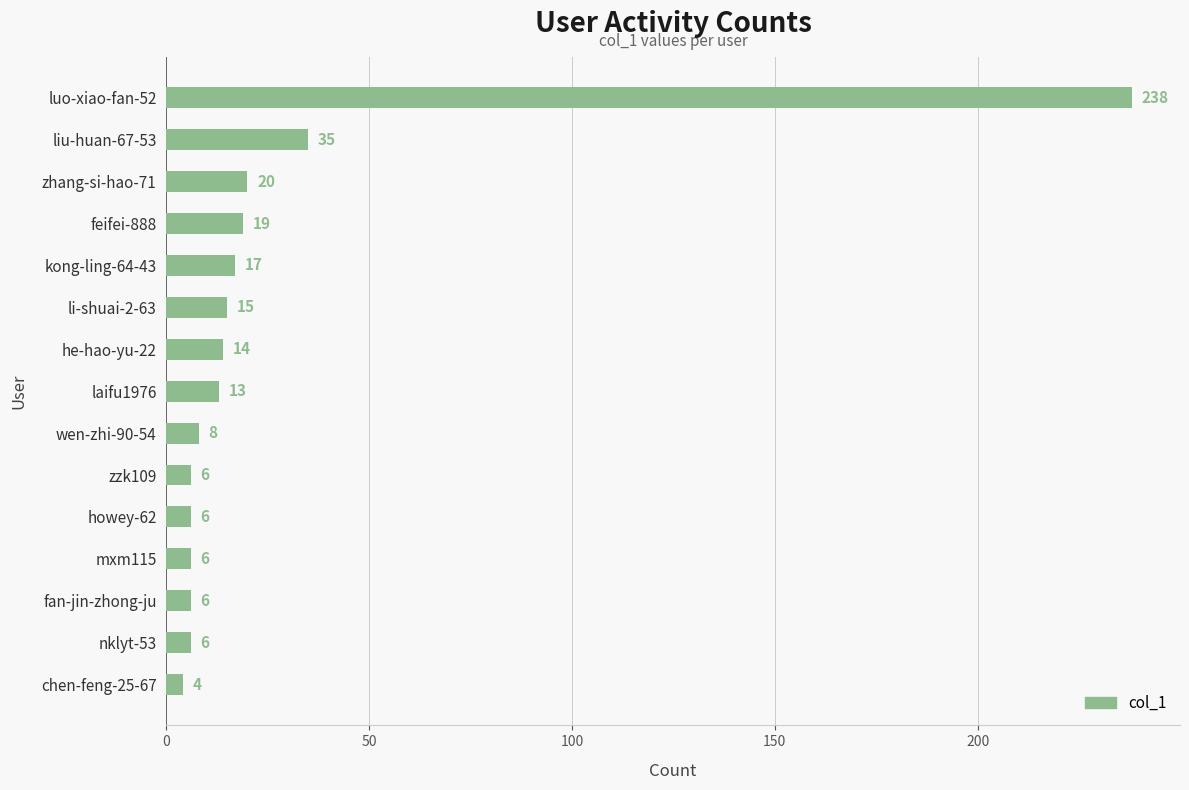

Read the value at nklyt-53.

6